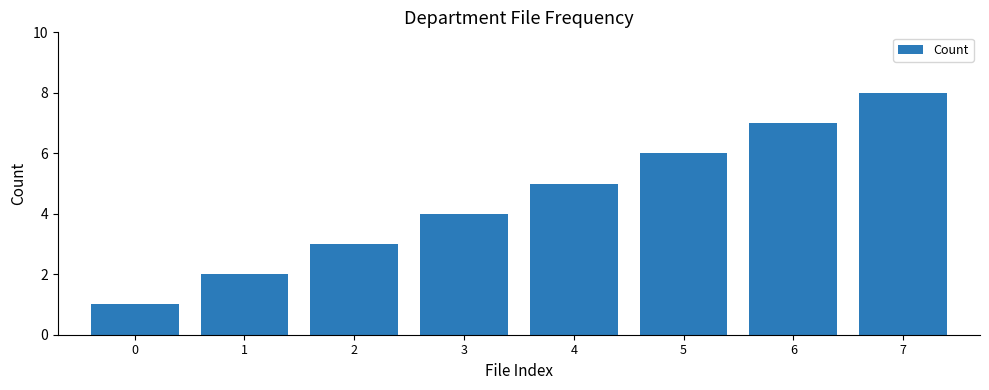

What is the ratio of the value at 2 to the value at 1?

1.5